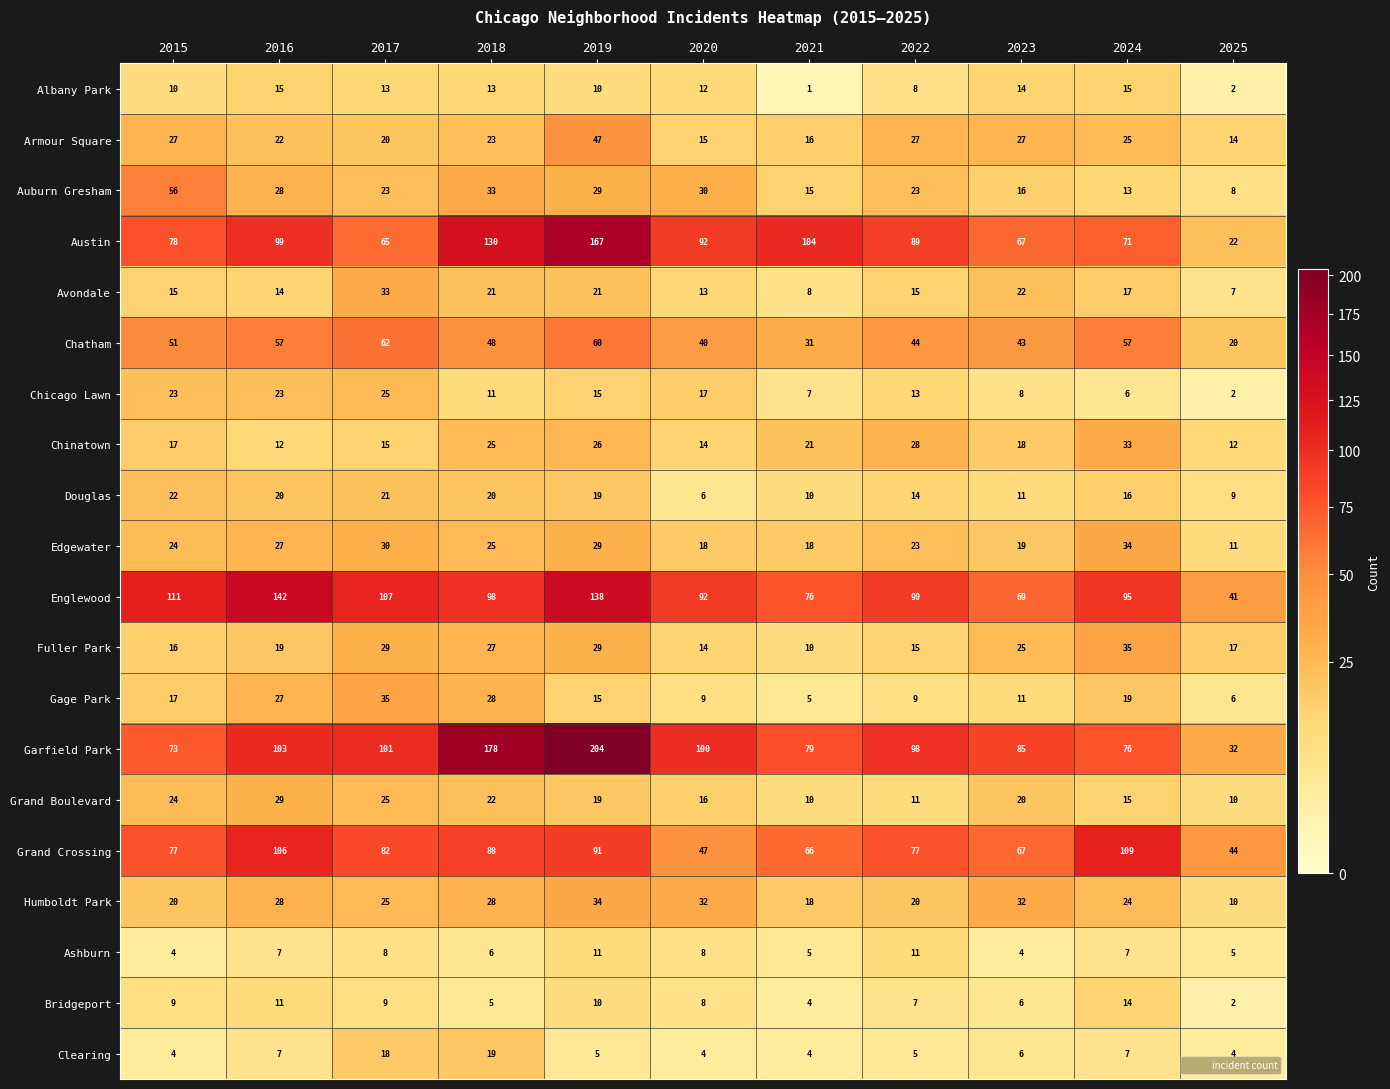

What is the sum of the Albany Park values at 2021 and 2025?

3